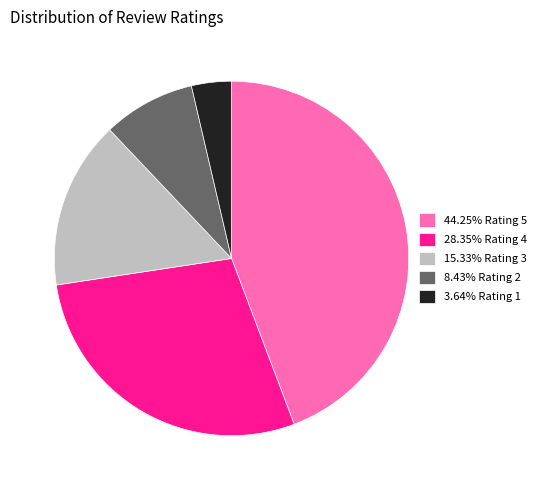

Is there any slice that represents more than half of the pie?

No